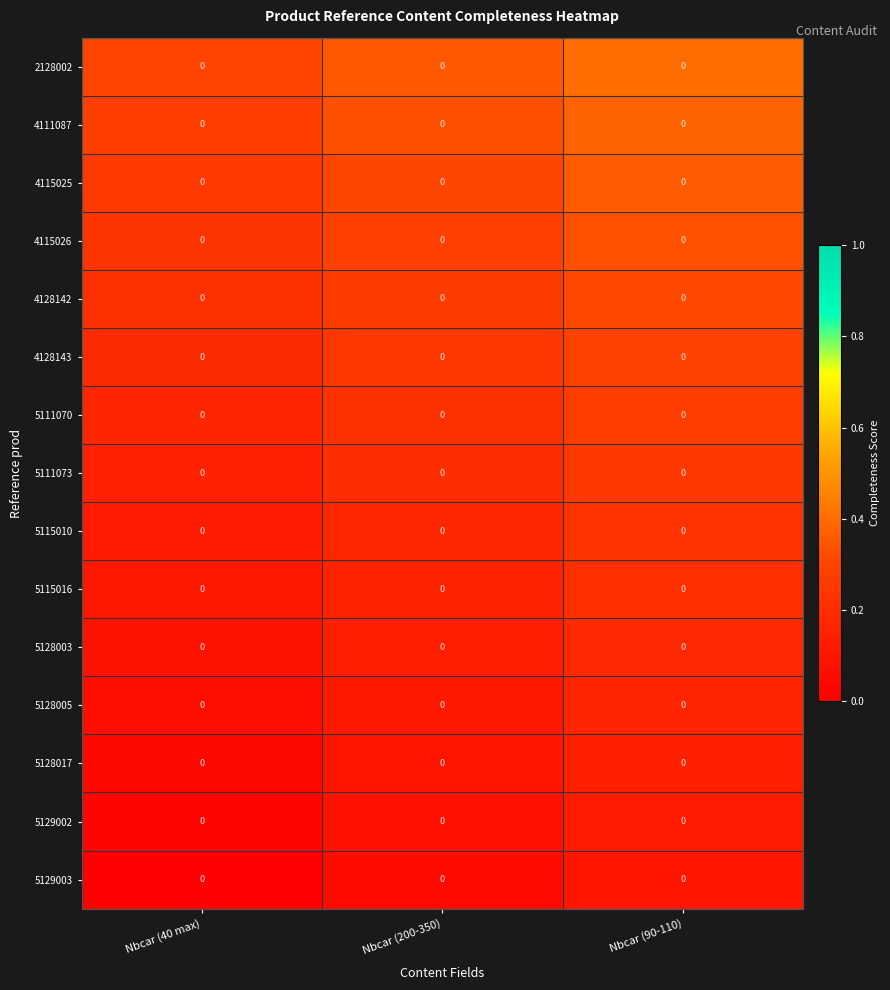

What is the highest value of the 5129003 series?

0.1